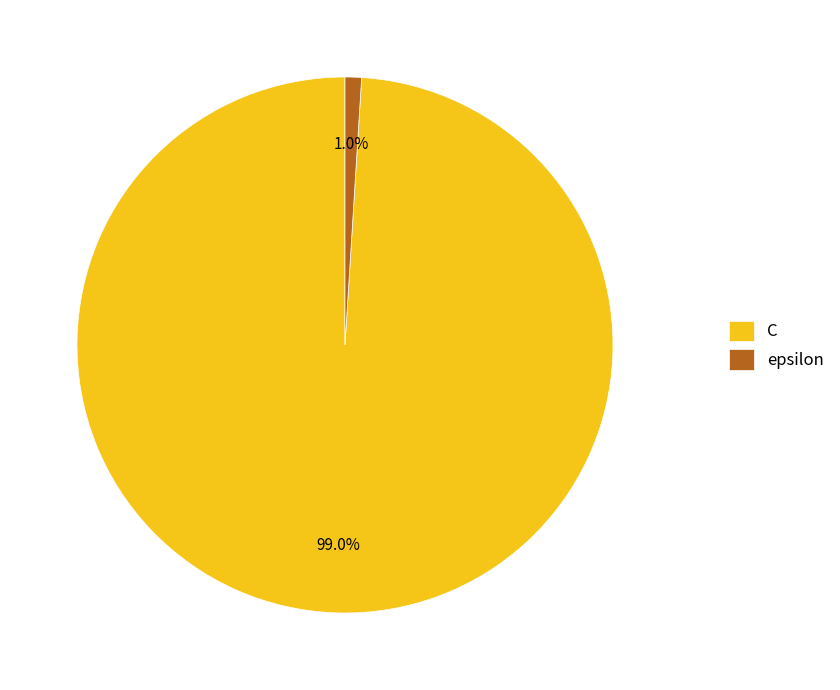

Does any single category account for the majority?

Yes